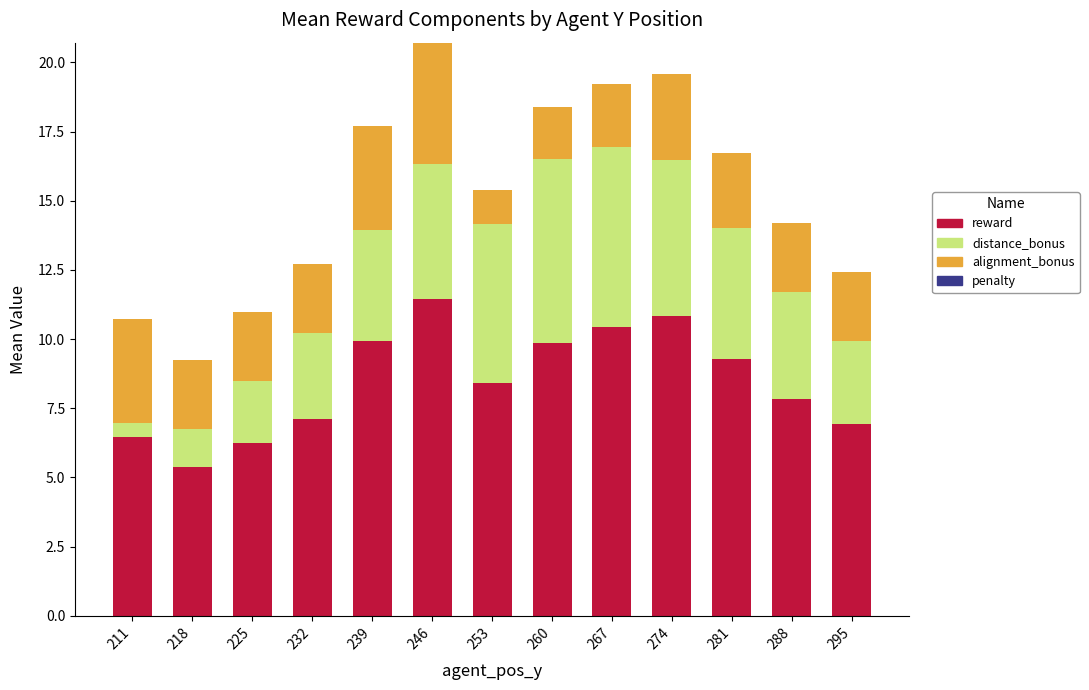

What is the total value across all series at 281?

16.7